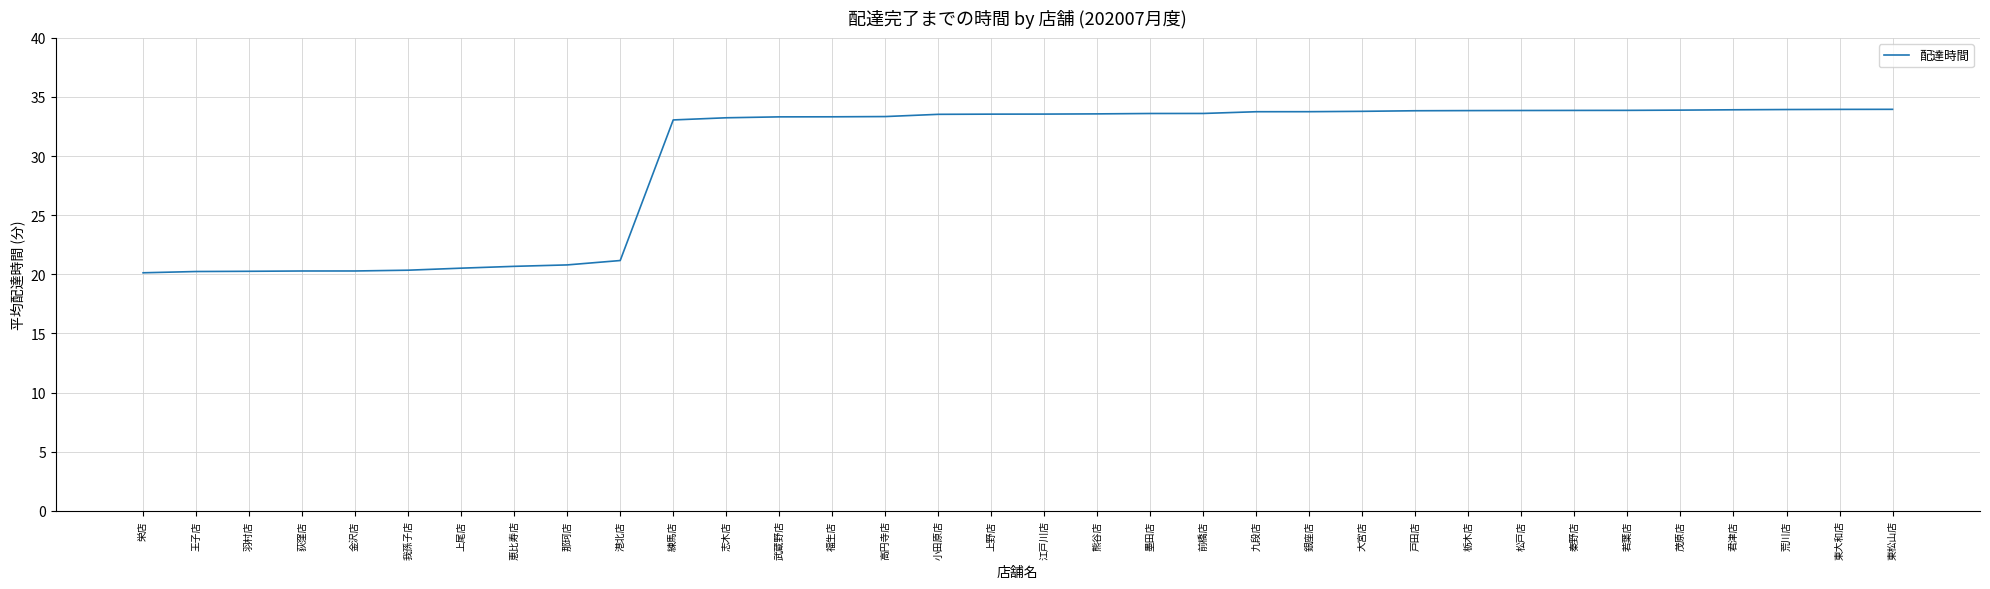

Is it true that the value at 銀座店 is 54.6?

False